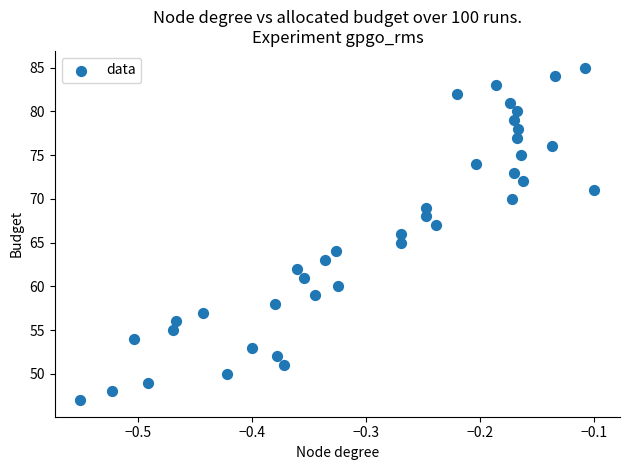

What is the range of Y values (max minus min)?

38